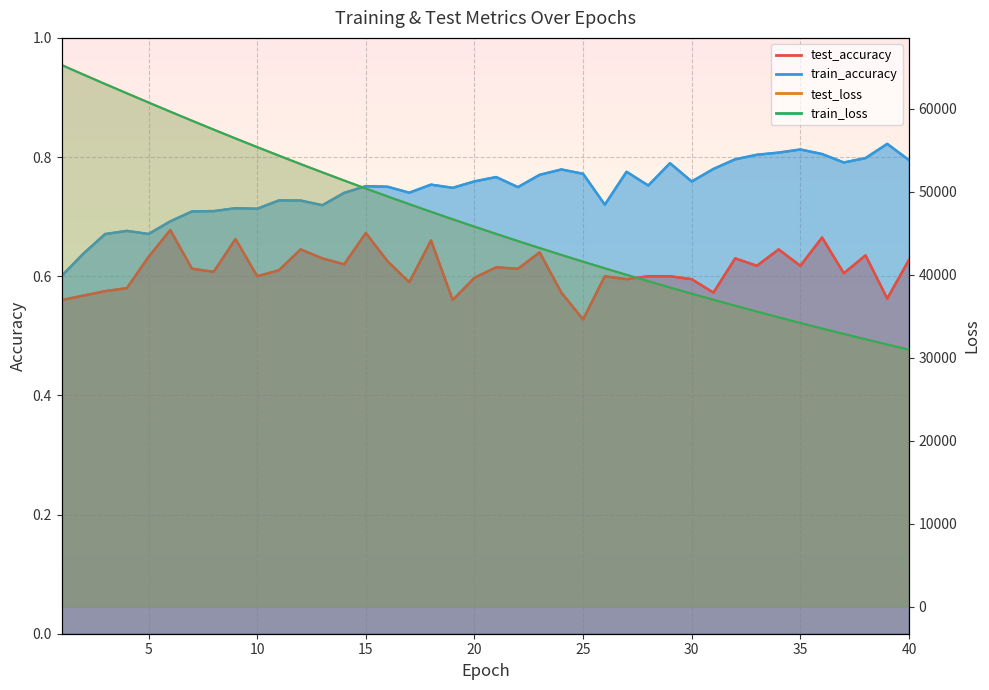

True or false: train_loss and test_accuracy intersect in this chart.

False